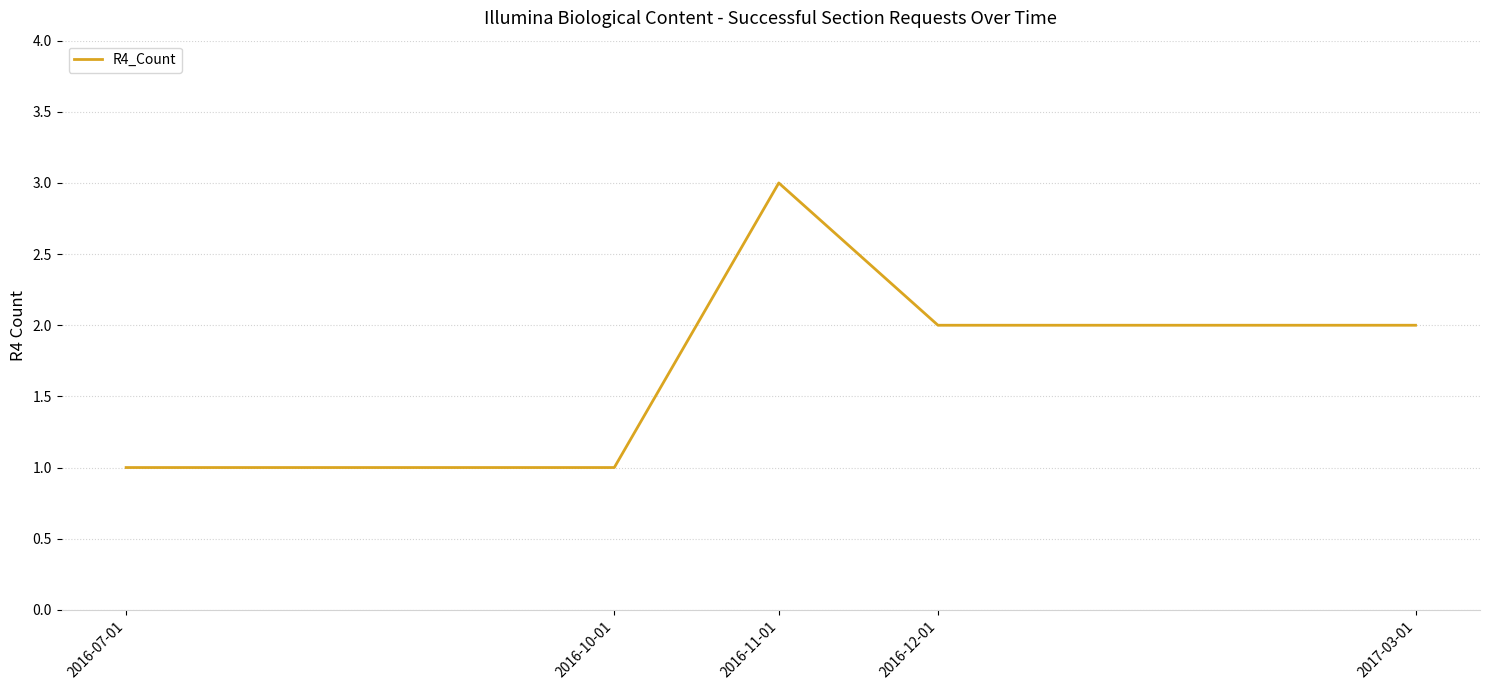

The chart shows a value of 2 at 2016-10-01. True or false?

False